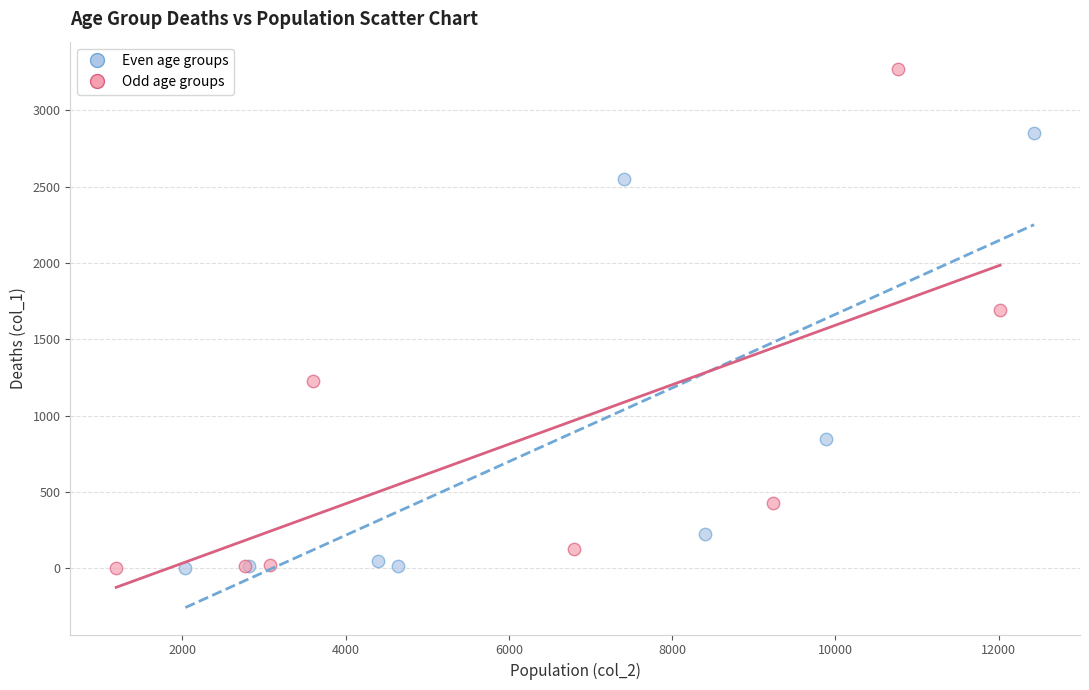

Which series has the widest spread of Y values?

Odd age groups